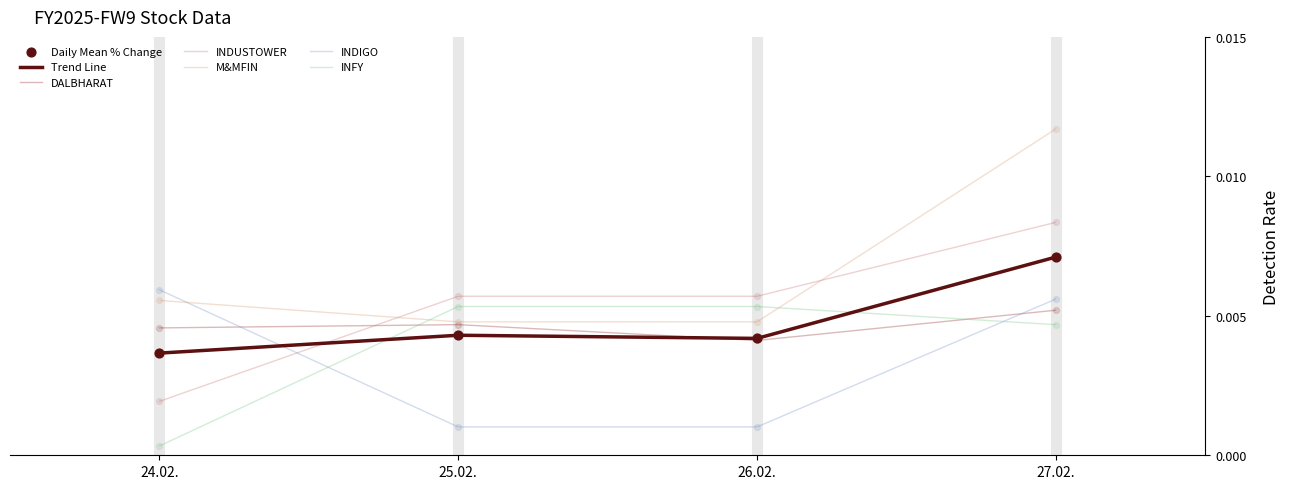

Which series has the largest range (max minus min)?

M&MFIN